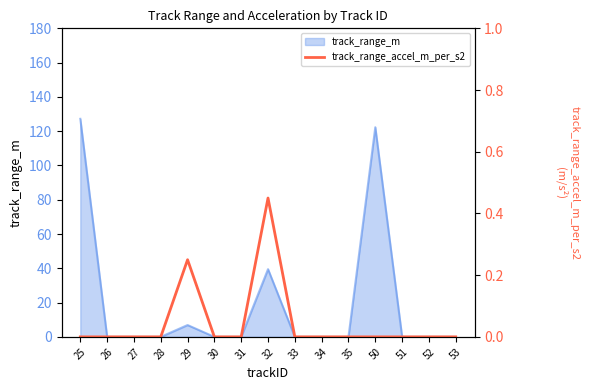

How many values are above zero?

2